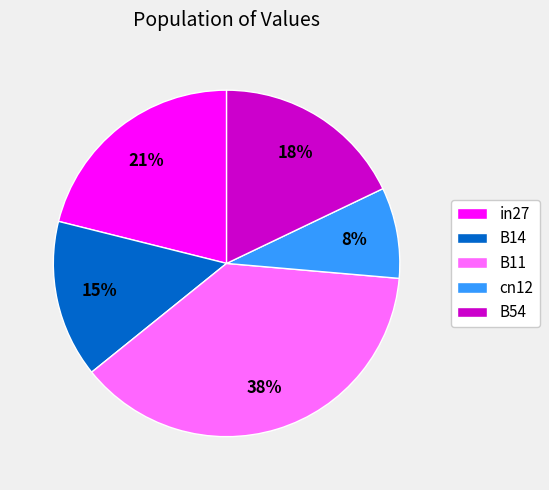

The B11 slice represents 38% of the pie. True or false?

True